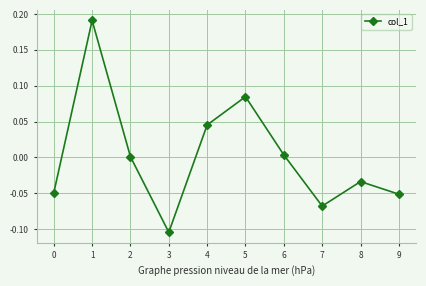

Is it true that the value at 8 is -0.0?

True